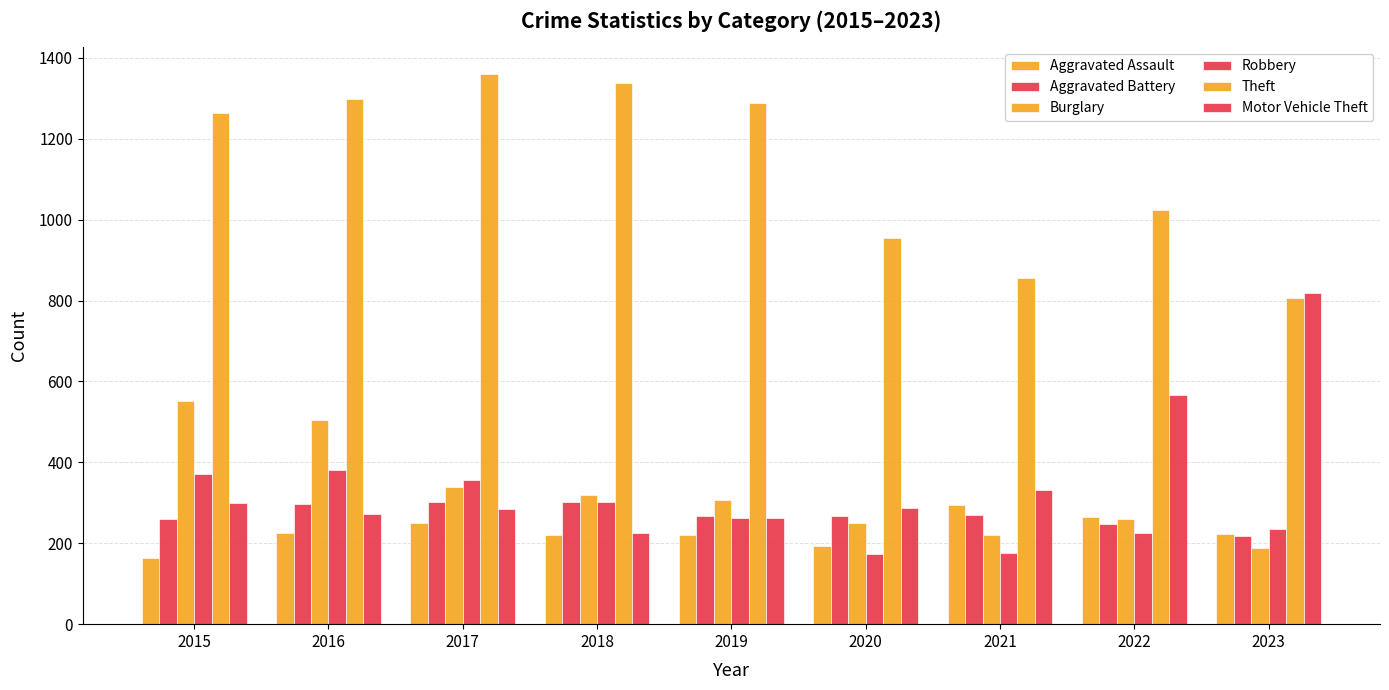

Reading left to right, extract all data points from this chart.

Aggravated Assault: 2015=164	2016=225	2017=251	2018=220	2019=220	2020=192	2021=295	2022=264	2023=222
Aggravated Battery: 2015=259	2016=298	2017=303	2018=302	2019=267	2020=268	2021=270	2022=248	2023=218
Burglary: 2015=552	2016=505	2017=339	2018=319	2019=308	2020=250	2021=220	2022=261	2023=188
Robbery: 2015=372	2016=381	2017=356	2018=302	2019=263	2020=174	2021=175	2022=226	2023=234
Theft: 2015=1263	2016=1297	2017=1359	2018=1337	2019=1288	2020=954	2021=856	2022=1023	2023=805
Motor Vehicle Theft: 2015=299	2016=272	2017=285	2018=225	2019=262	2020=287	2021=332	2022=567	2023=819